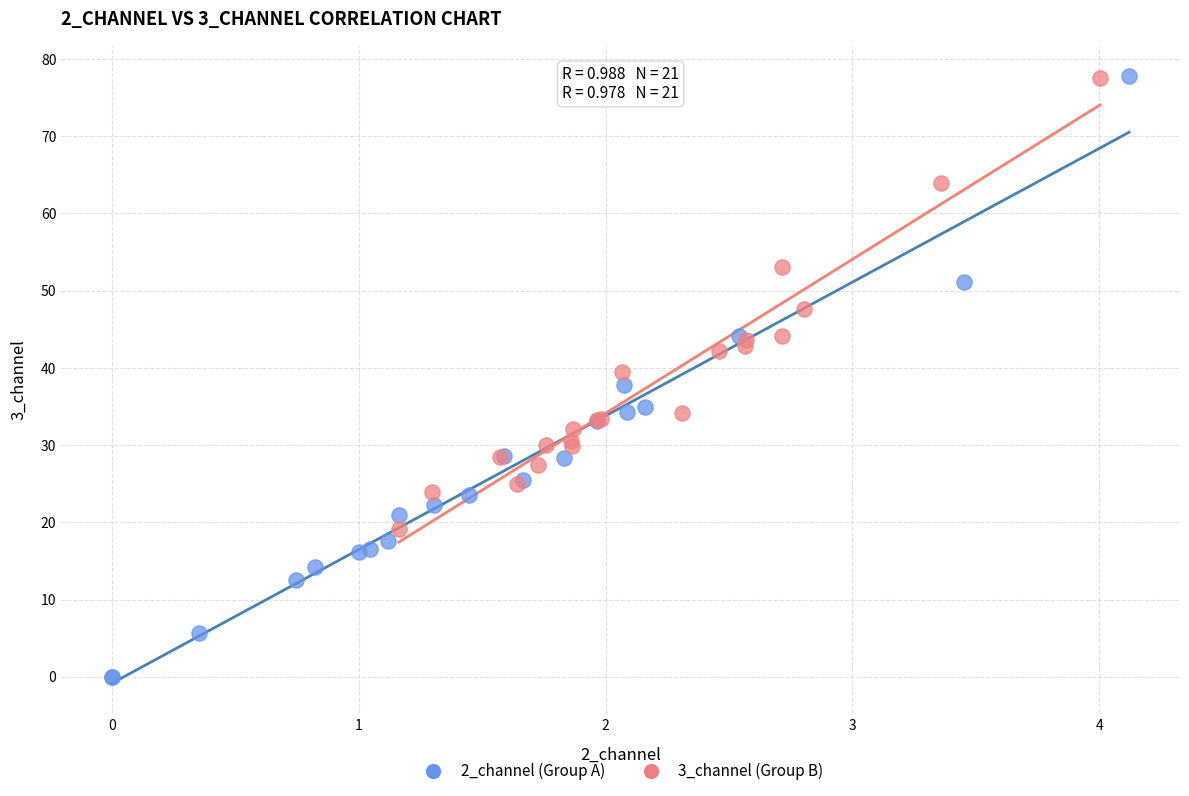

Which series has the widest spread of Y values?

2_channel (Group A)